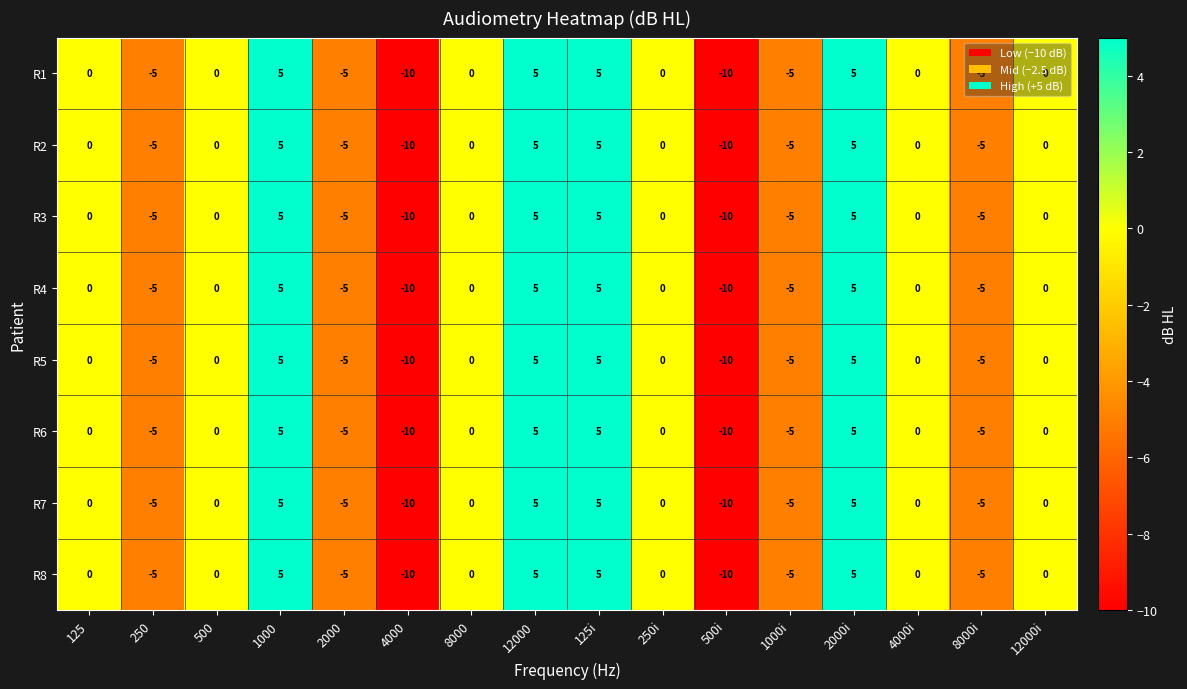

What is the difference between the second highest and minimum values in the R3 series?

15